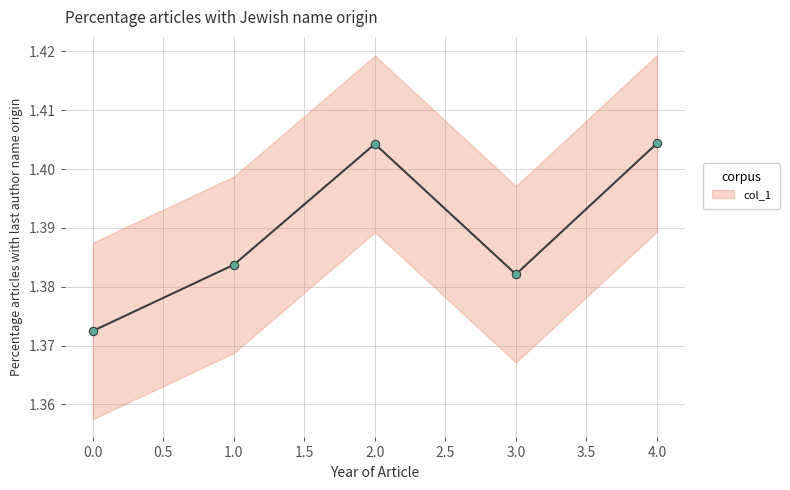

What is the approximate value at 2?

1.4